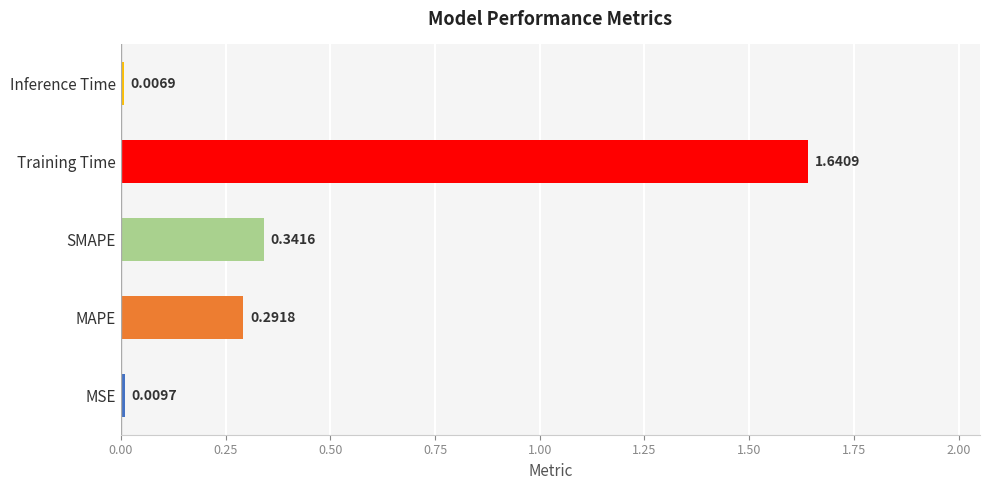

Between SMAPE and MSE, which is larger?

SMAPE